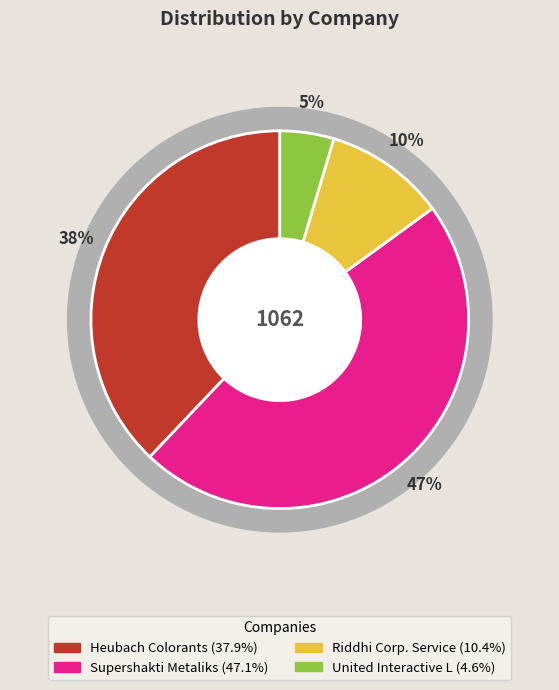

What is the change in value from Heubach Colorants to United Interactive L?

-353.8